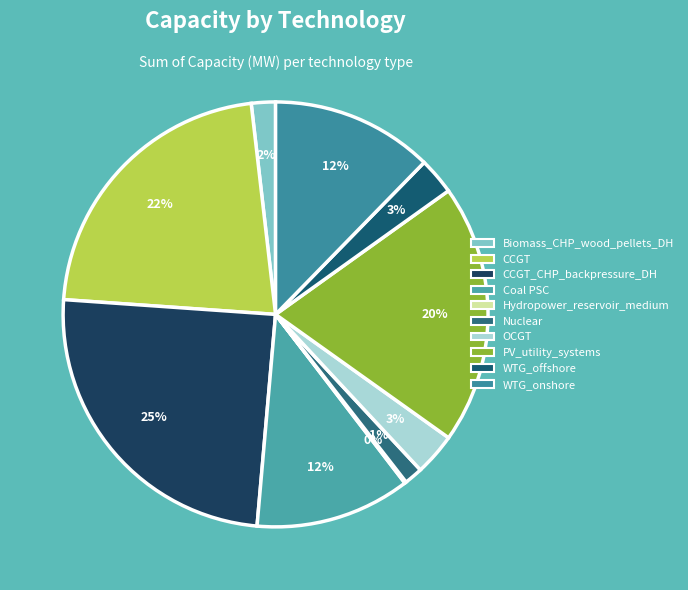

What is the ratio of the value at PV_utility_systems to the value at Coal PSC?

1.7